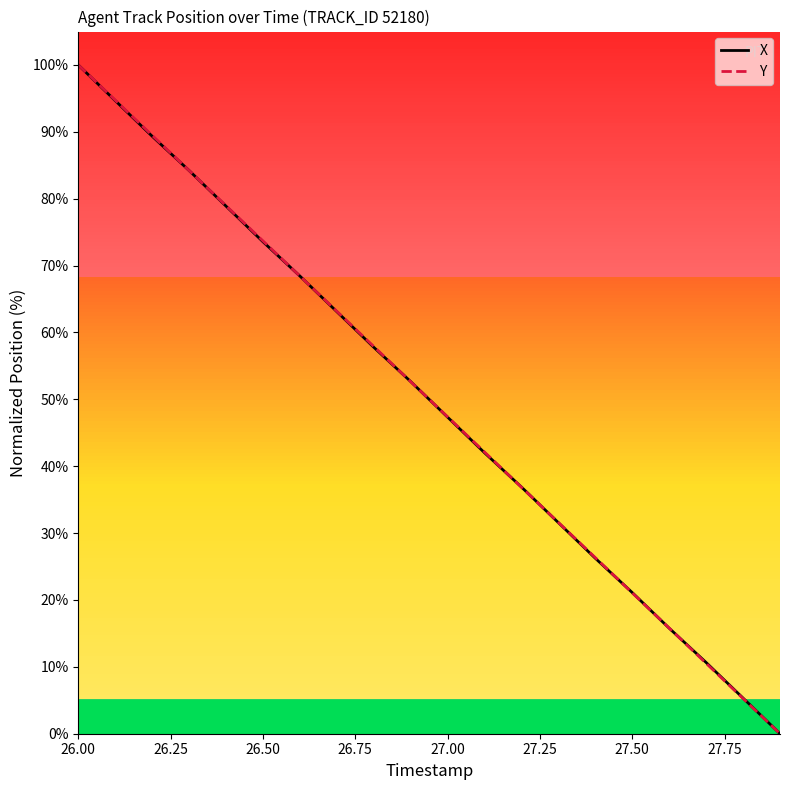

What is the sum of all X values?

999.6